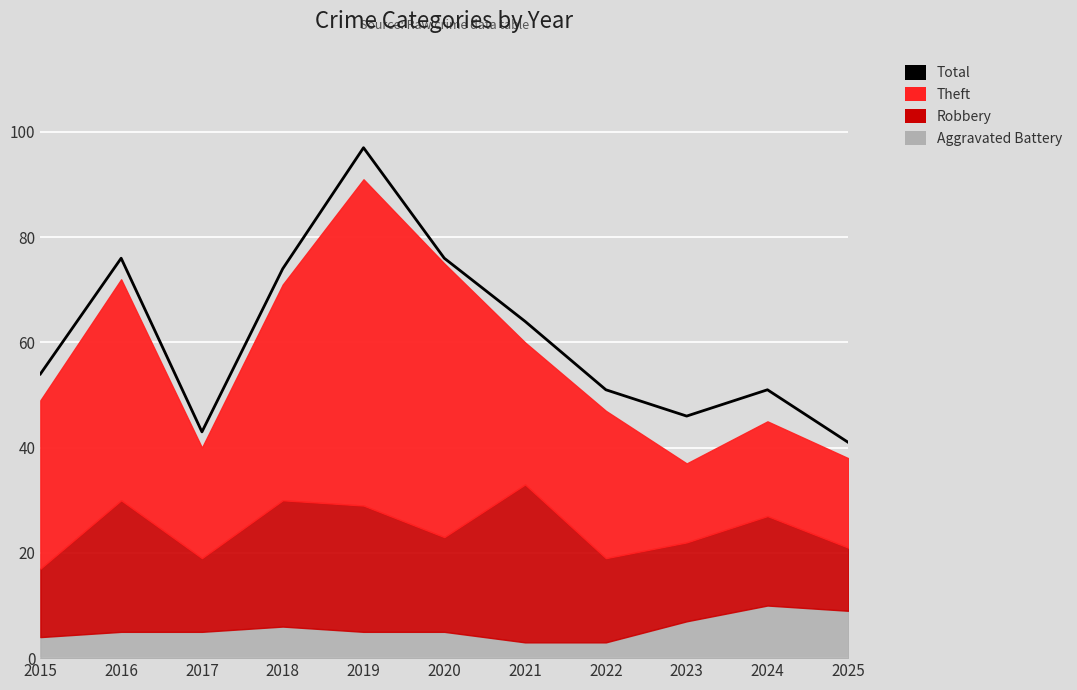

Reading left to right, transcribe all the data shown in this chart.

54	76	43	74	97	76	64	51	46	51	41